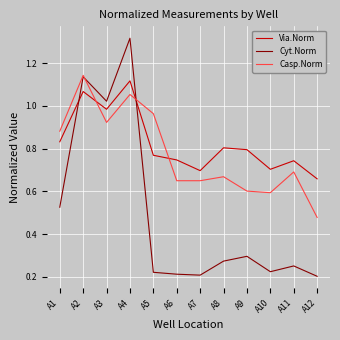

At which category does Cyt.Norm reach its first local peak?

A2